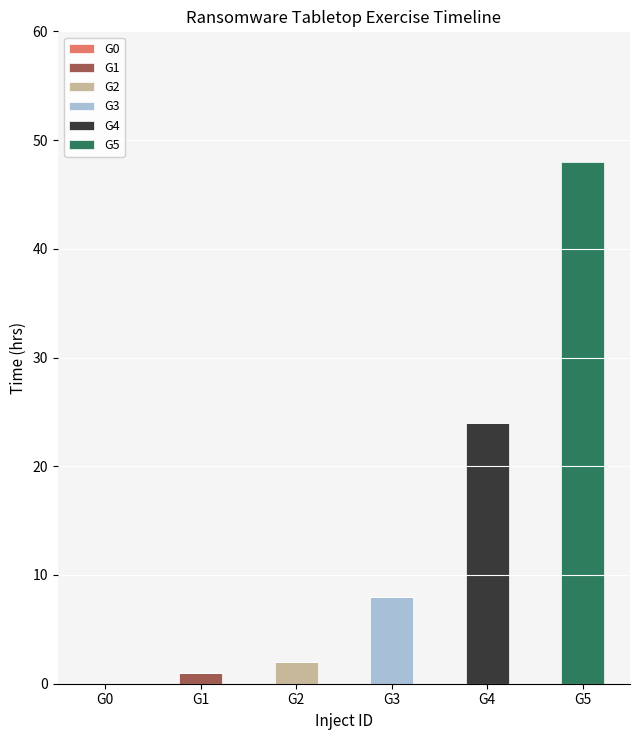

At which category is the sum across all series the highest?

G5